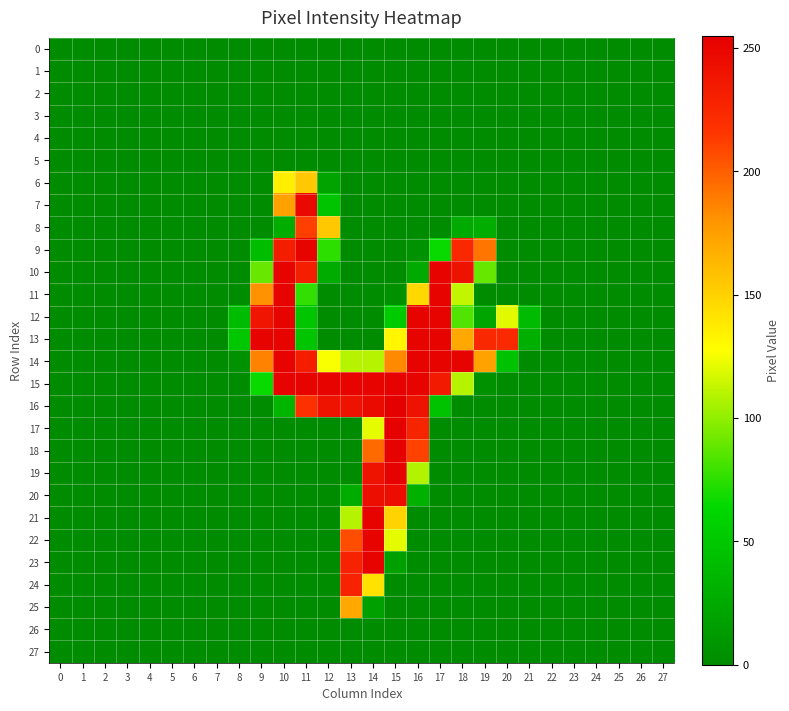

Which series has the widest spread of values?

16